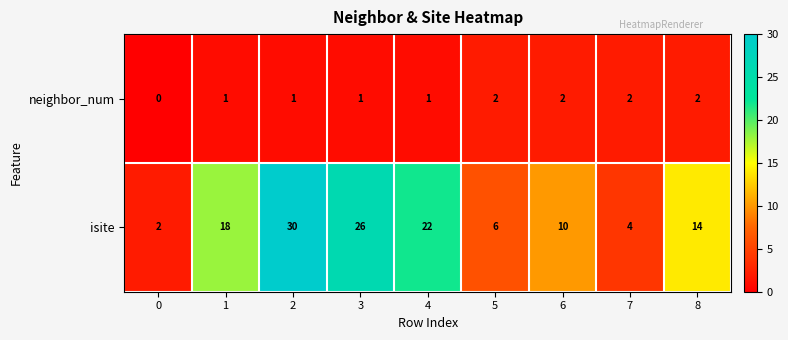

List the series in order of their peak value, lowest first.

neighbor_num, isite